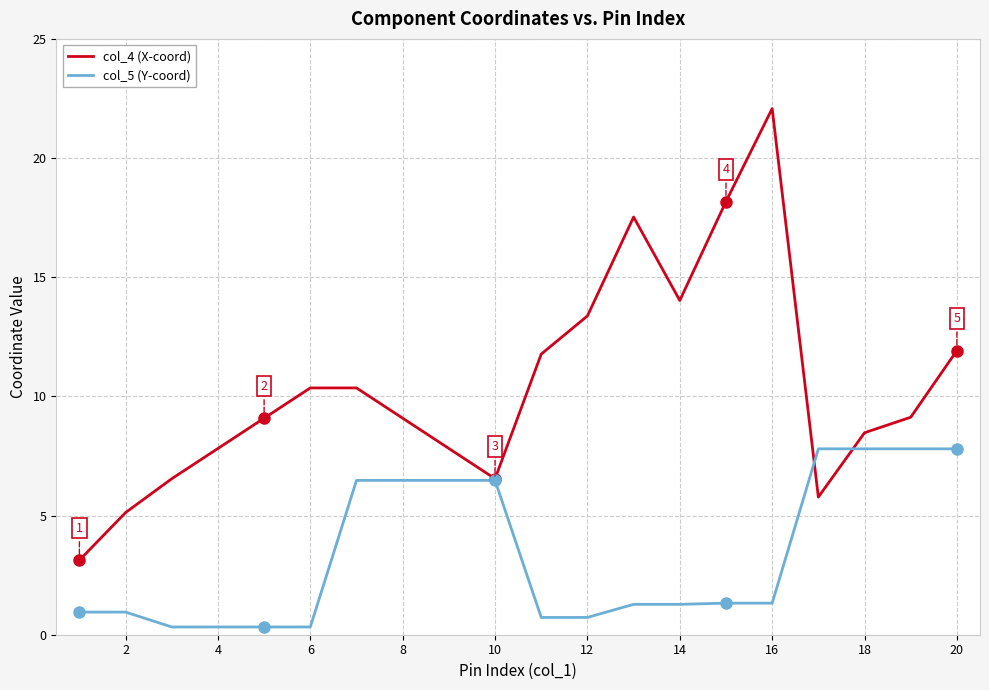

True or false: col_5 (Y-coord) and col_4 (X-coord) intersect in this chart.

True